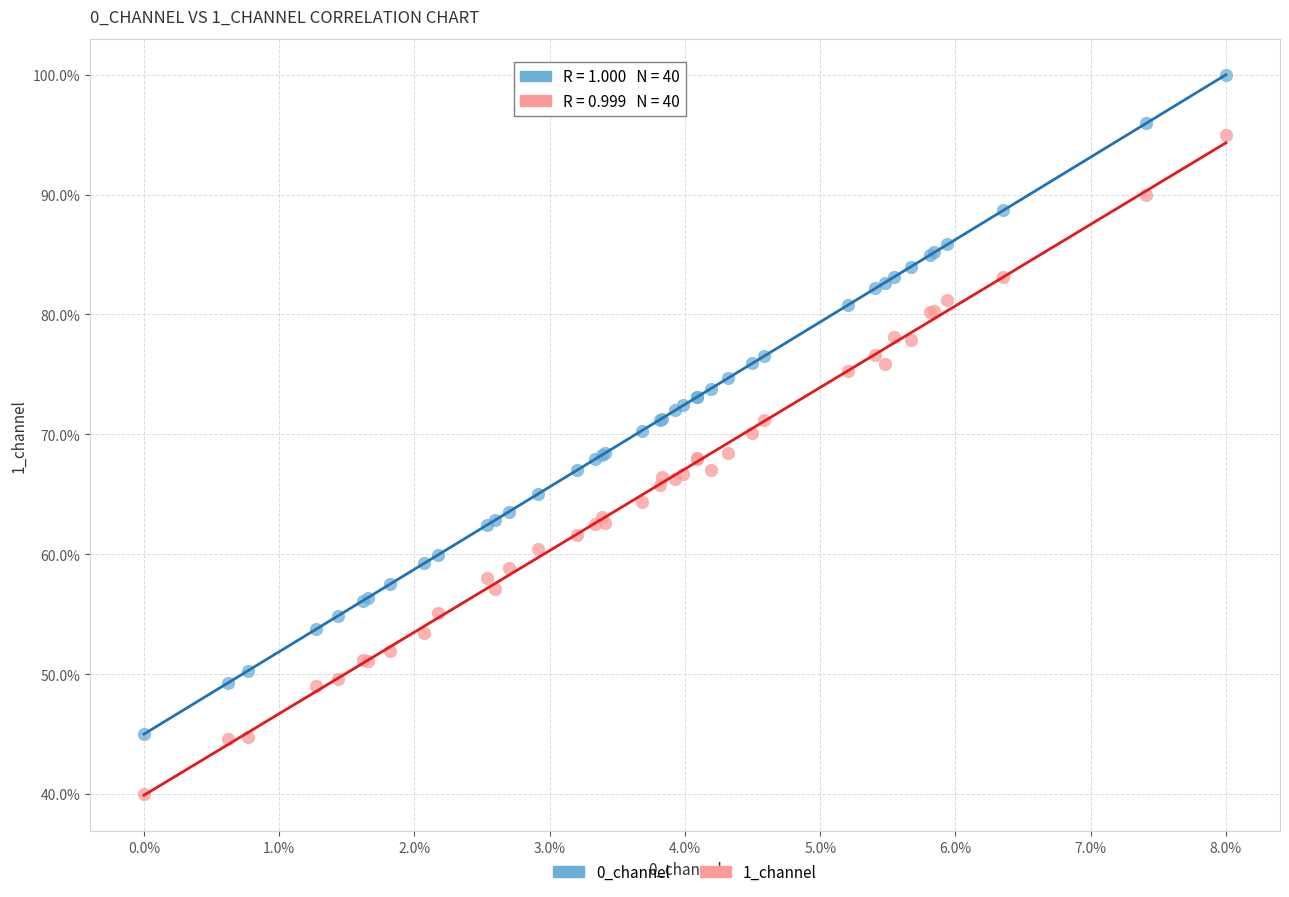

Which series contains the highest Y value?

0_channel